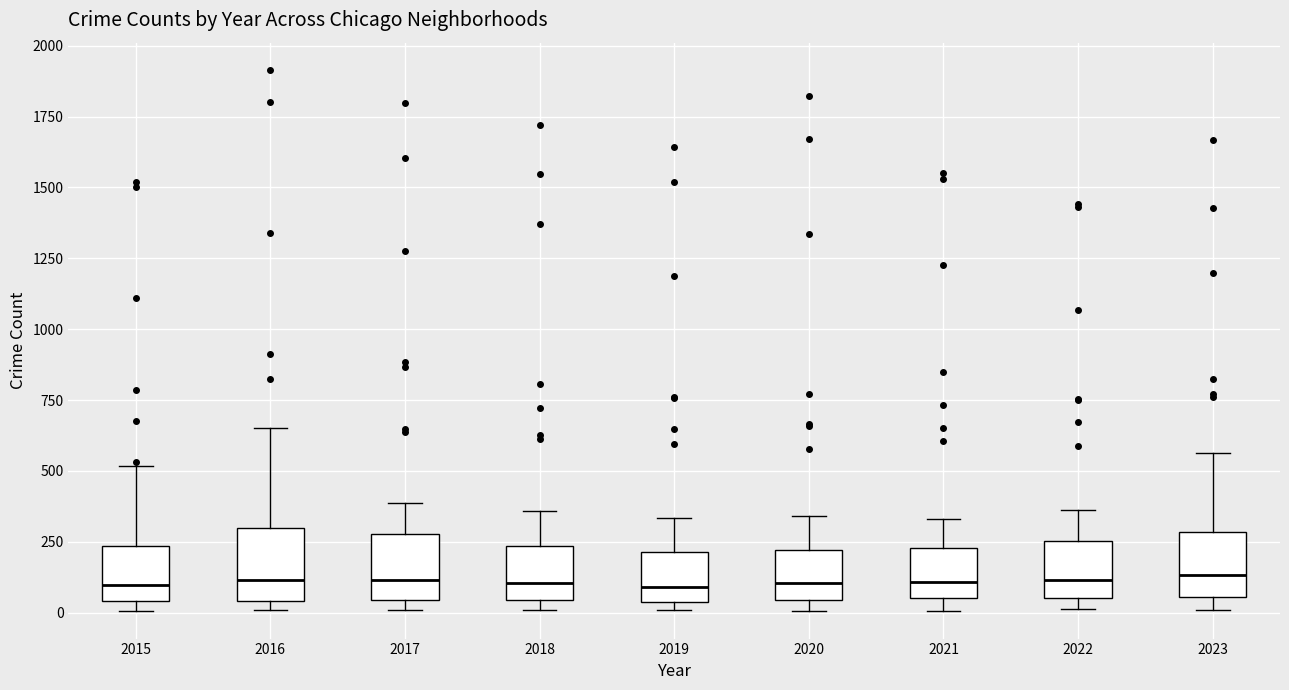

Reading left to right, transcribe this box plot: for each box, give where its median line is, the range the box spans, and where its two whiskers end, as read against the y-axis. The values are not printed on the chart, so give them approximately, as read against the axis.

2015: median 100, box 50 to 250, whiskers 0 to 500
2016: median 100, box 50 to 300, whiskers 0 to 650
2017: median 100, box 50 to 300, whiskers 0 to 400
2018: median 100, box 50 to 250, whiskers 0 to 350
2019: median 100, box 50 to 200, whiskers 0 to 350
2020: median 100, box 50 to 200, whiskers 0 to 350
2021: median 100, box 50 to 250, whiskers 0 to 350
2022: median 100, box 50 to 250, whiskers 0 to 350
2023: median 150, box 50 to 300, whiskers 0 to 550